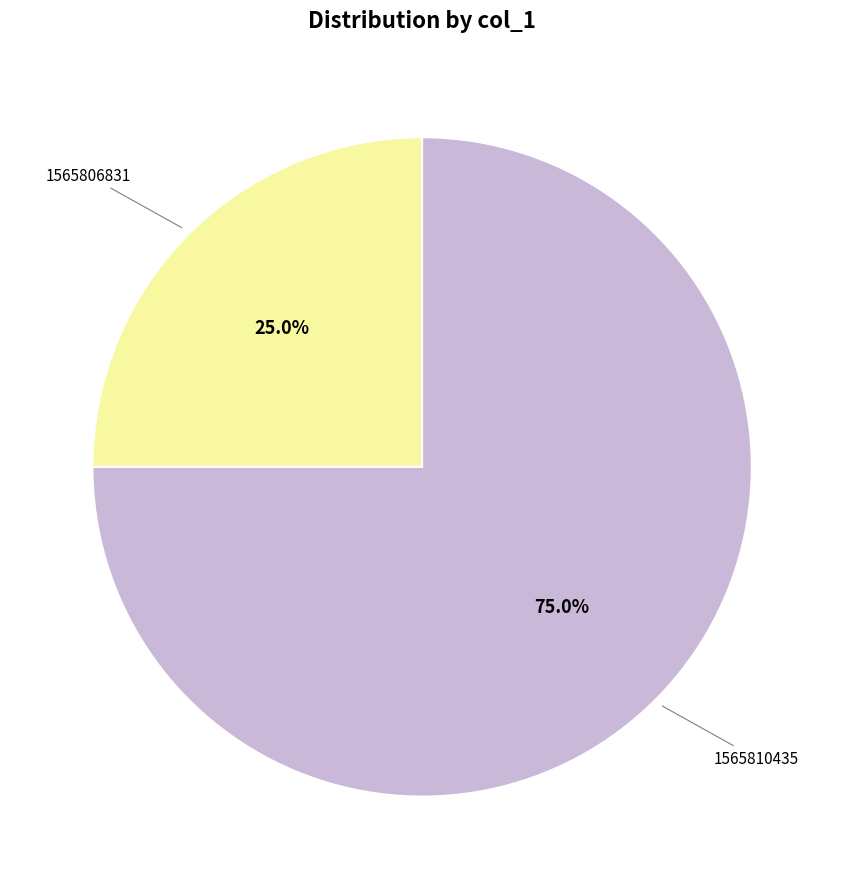

Does any single category account for the majority?

Yes